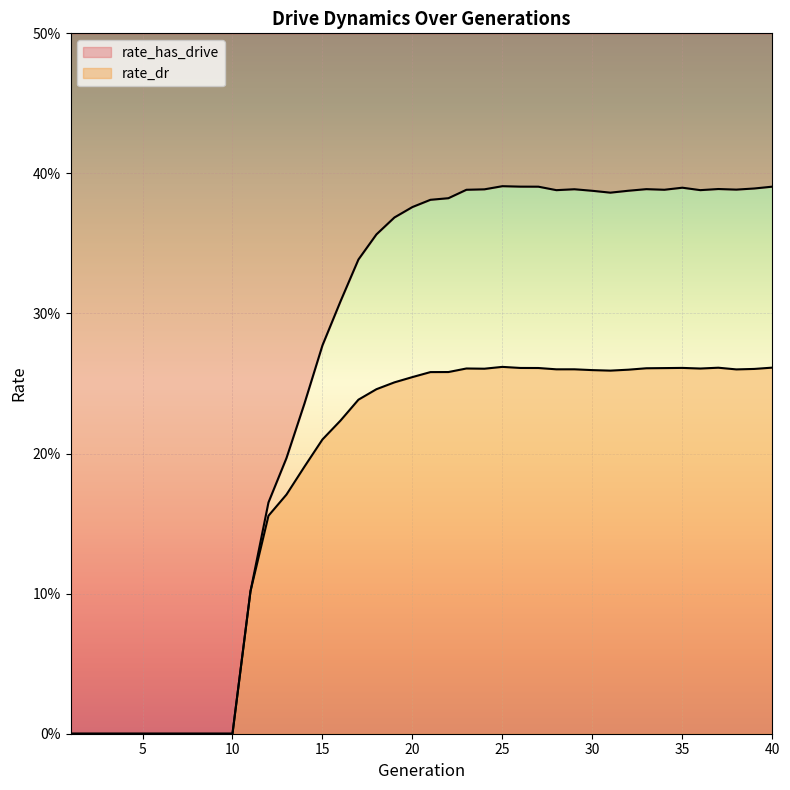

At which label does rate_has_drive reach its peak?

25